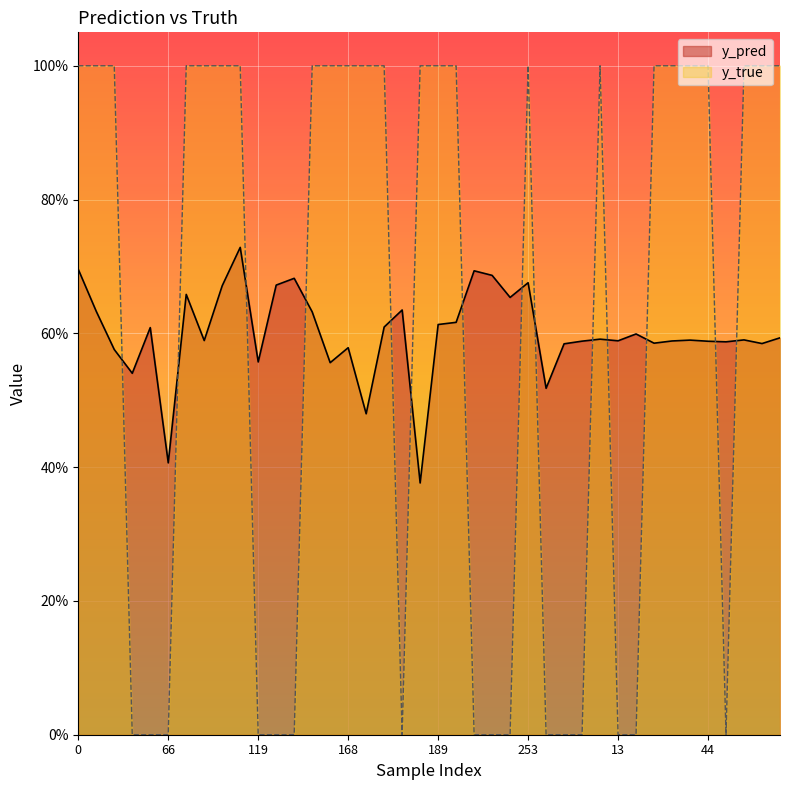

Reading left to right, transcribe all the data shown in this chart.

y_pred: 0.7	0.6	0.6	0.5	0.6	0.4	0.7	0.6	0.7	0.7	0.6	0.7	0.7	0.6	0.6	0.6	0.5	0.6	0.6	0.4	0.6	0.6	0.7	0.7	0.7	0.7	0.5	0.6	0.6	0.6	0.6	0.6	0.6	0.6	0.6	0.6	0.6	0.6	0.6	0.6
y_true: 1.0	1.0	1.0	0.0	0.0	0.0	1.0	1.0	1.0	1.0	0.0	0.0	0.0	1.0	1.0	1.0	1.0	1.0	0.0	1.0	1.0	1.0	0.0	0.0	0.0	1.0	0.0	0.0	0.0	1.0	0.0	0.0	1.0	1.0	1.0	1.0	0.0	1.0	1.0	1.0